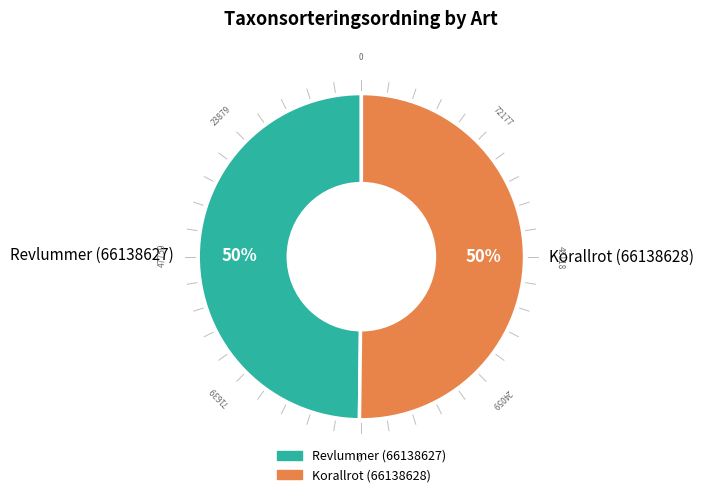

What is the ratio of the value at Korallrot (66138628) to the value at Revlummer (66138627)?

1.0